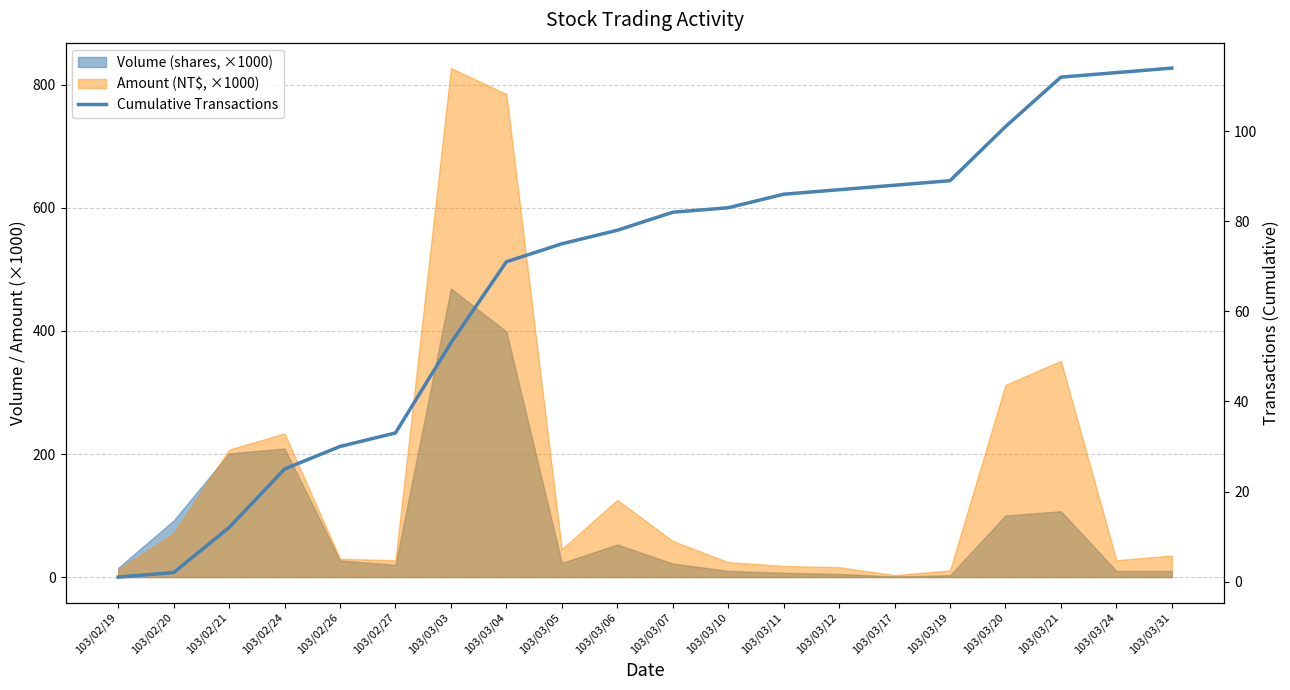

Where does the data first go above 82?

103/03/10